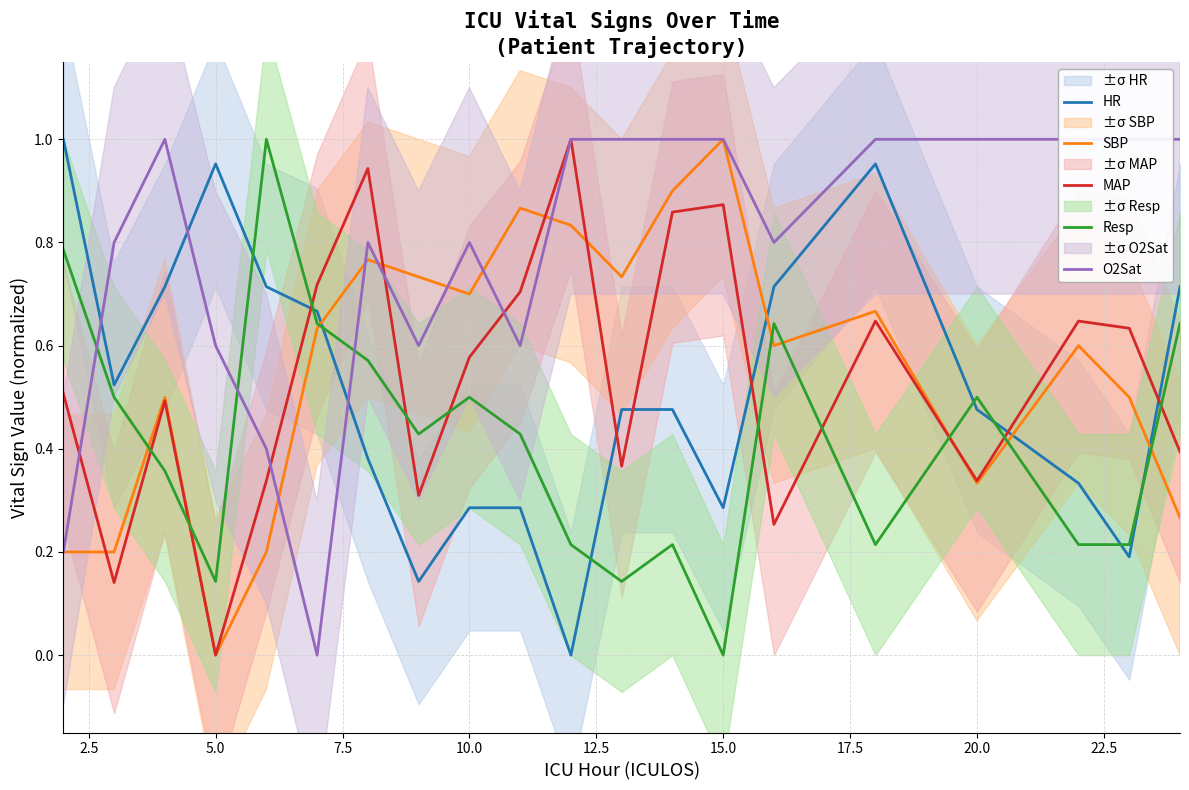

Which series has the largest total across all categories?

O2Sat